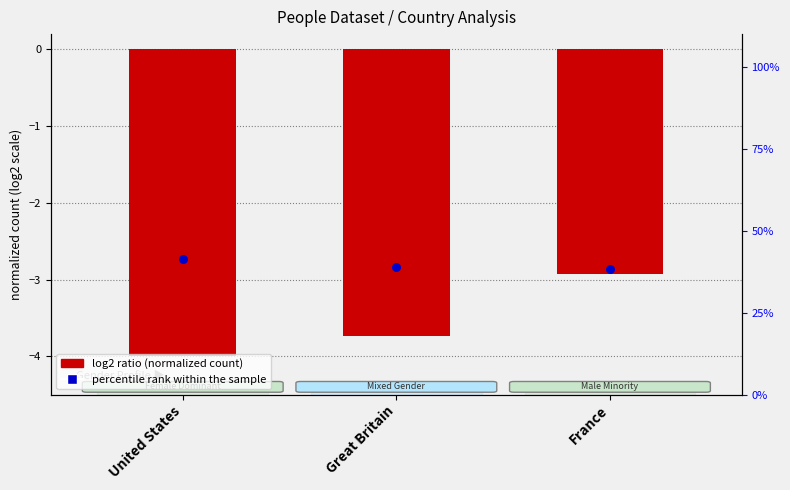

Which series has the largest Y range (max minus min)?

percentile rank within the sample